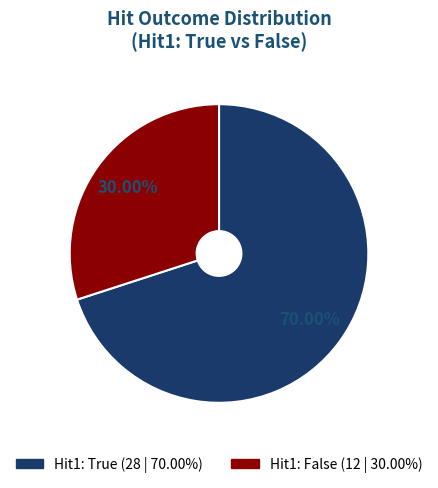

Count the number of slices in the pie.

2